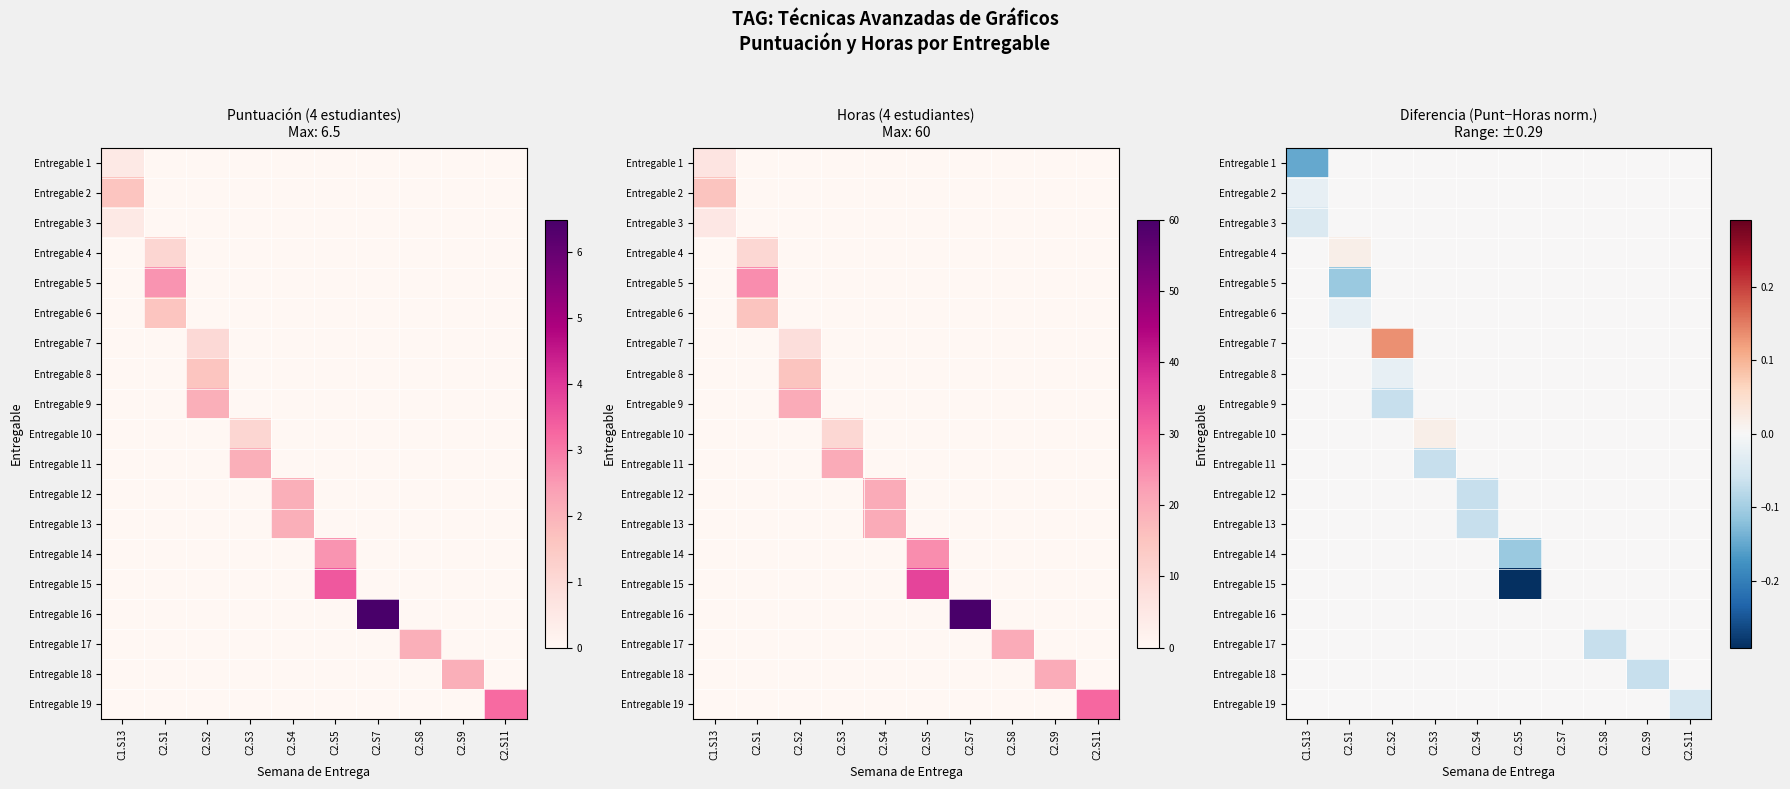

What is the difference between the highest and lowest values at C2.S9?

0.1